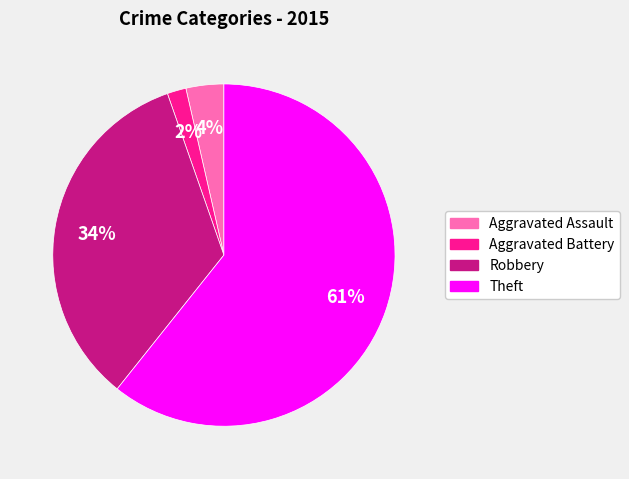

To the nearest percent, what is the difference between the Robbery and Aggravated Assault slice percentages?

30%